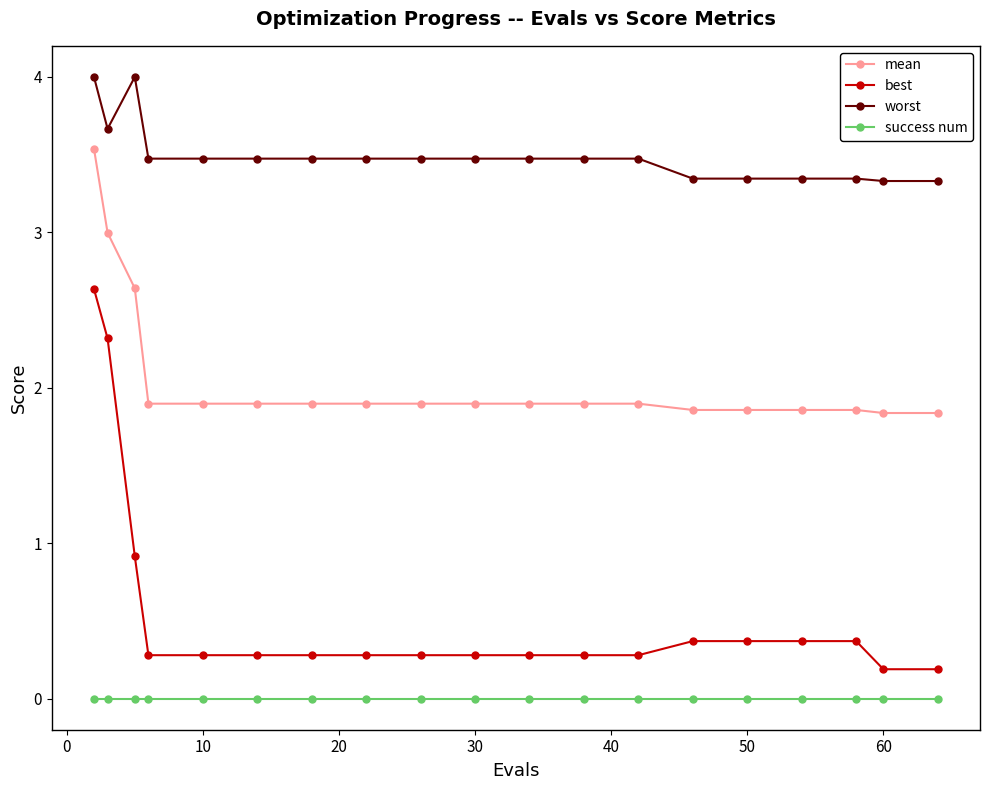

What is the maximum value shown in the chart?

4.0